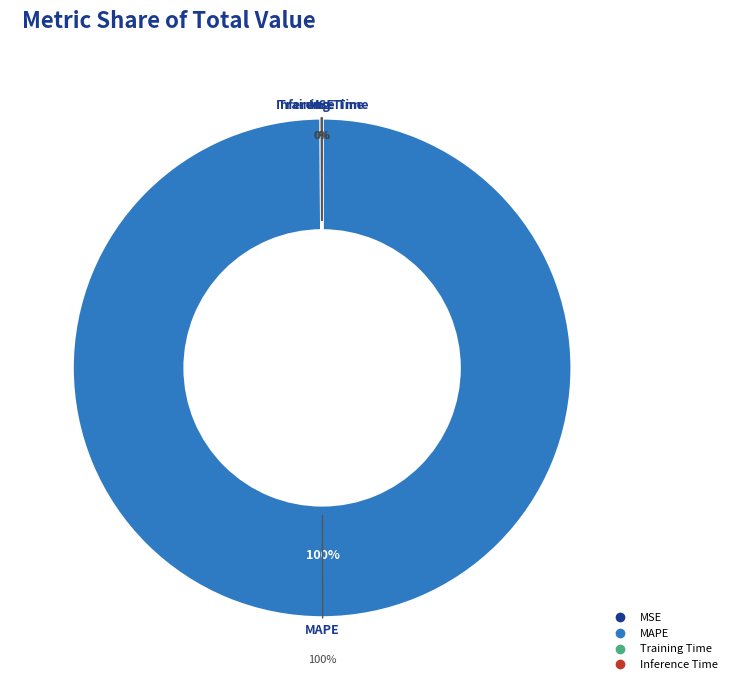

To the nearest percent, what is the combined percentage of MSE and MAPE?

100%